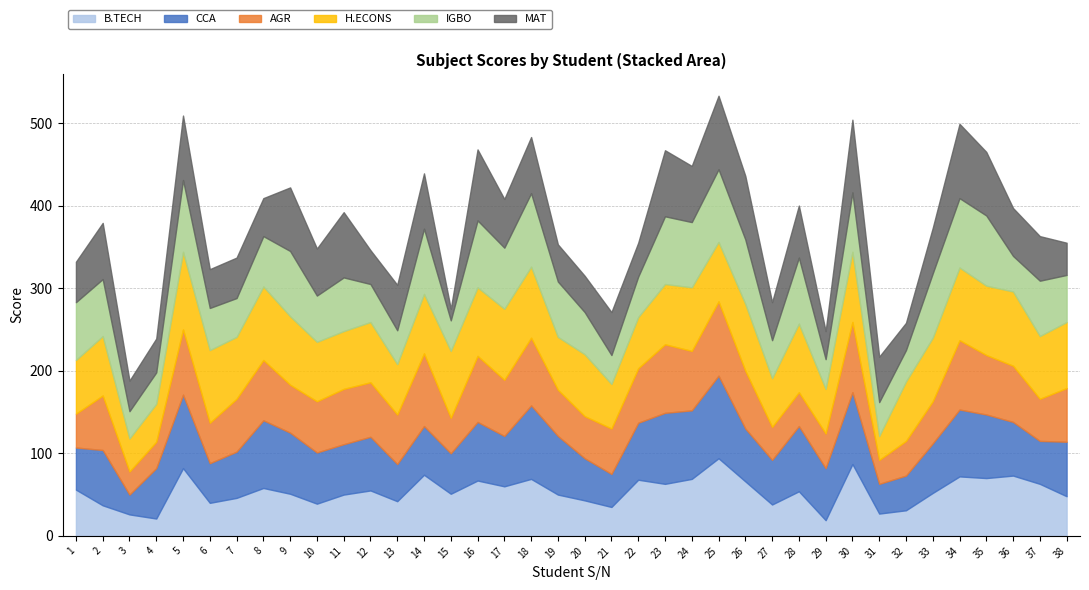

Which category has the highest value in the AGR series?

25